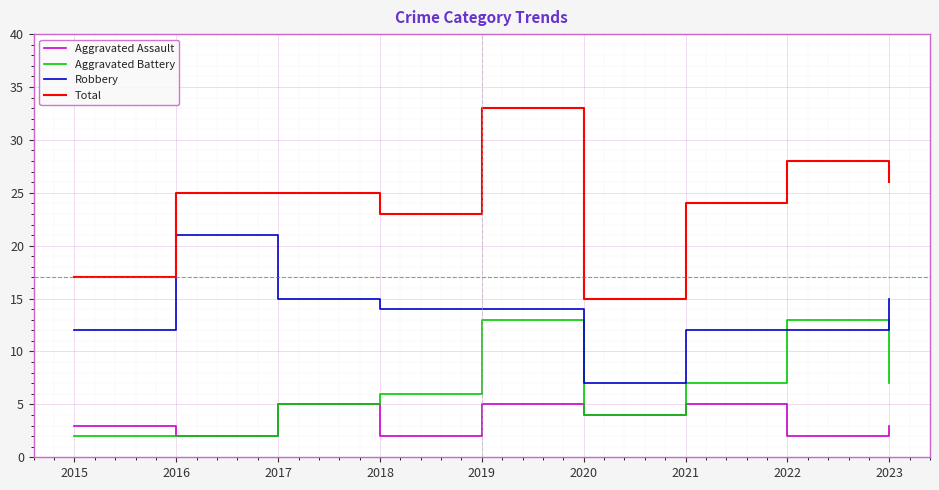

What is the difference between the maximum and second lowest values in the Aggravated Battery series?

11